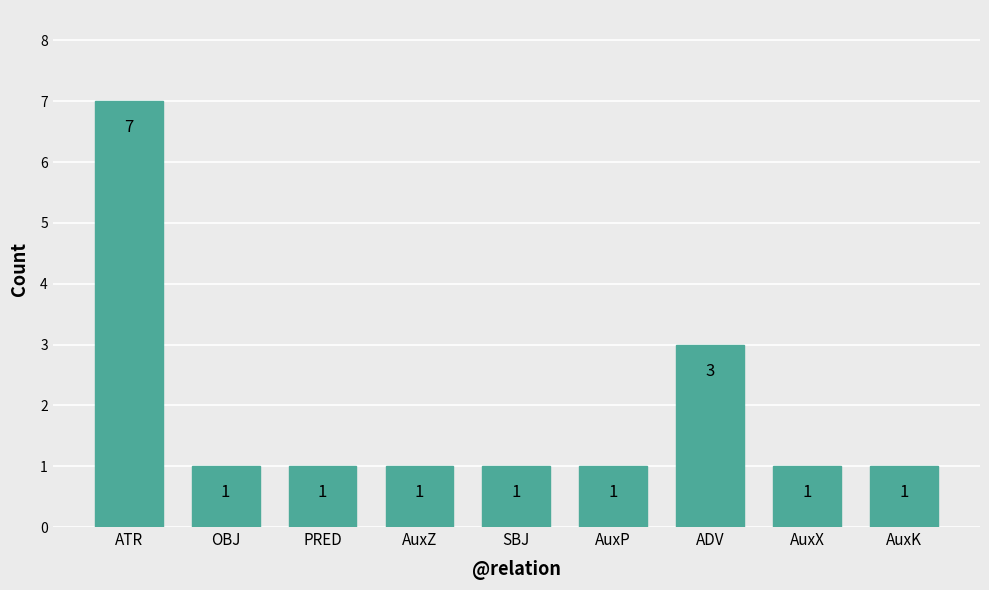

What position from the left is SBJ?

5